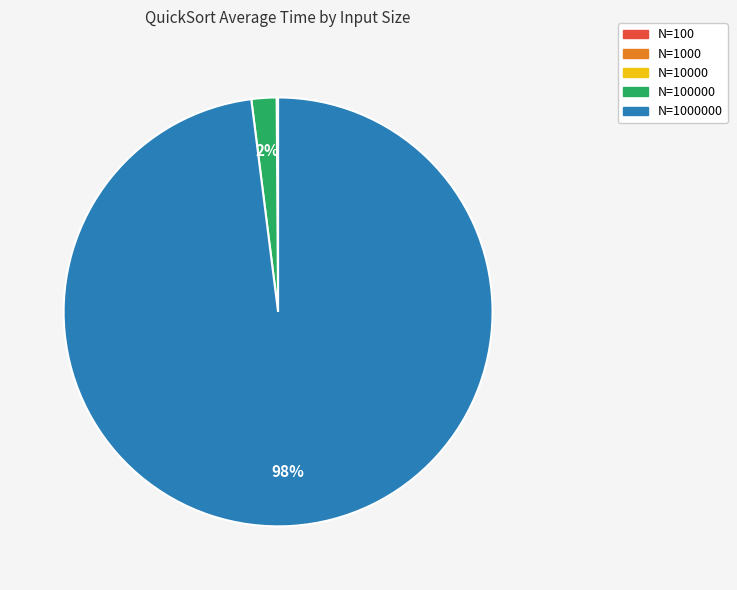

To the nearest percent, what is the average slice percentage?

20%